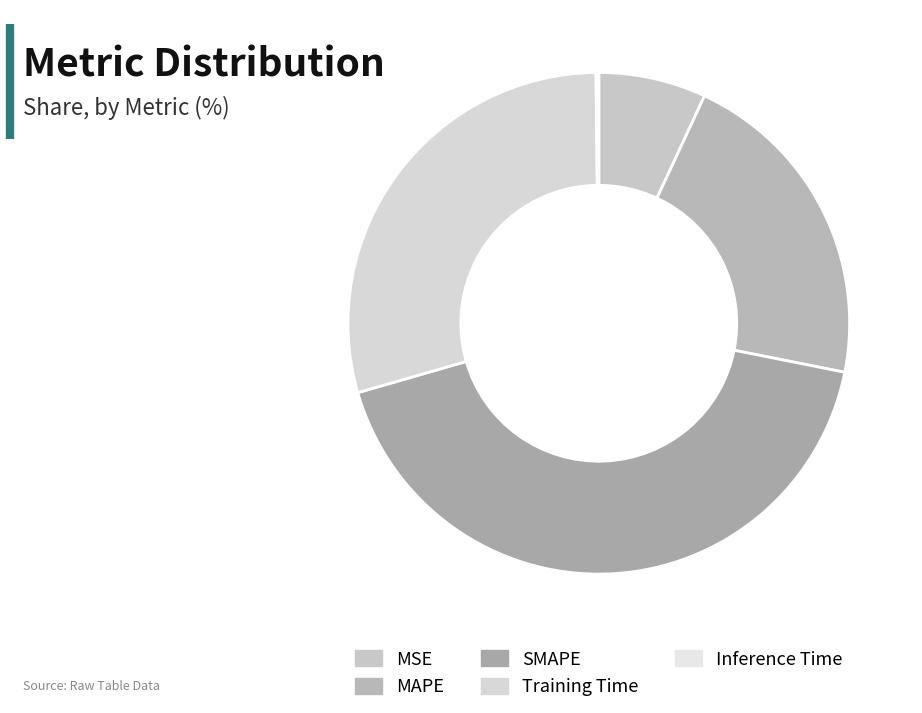

The MSE slice represents 14% of the pie. True or false?

False